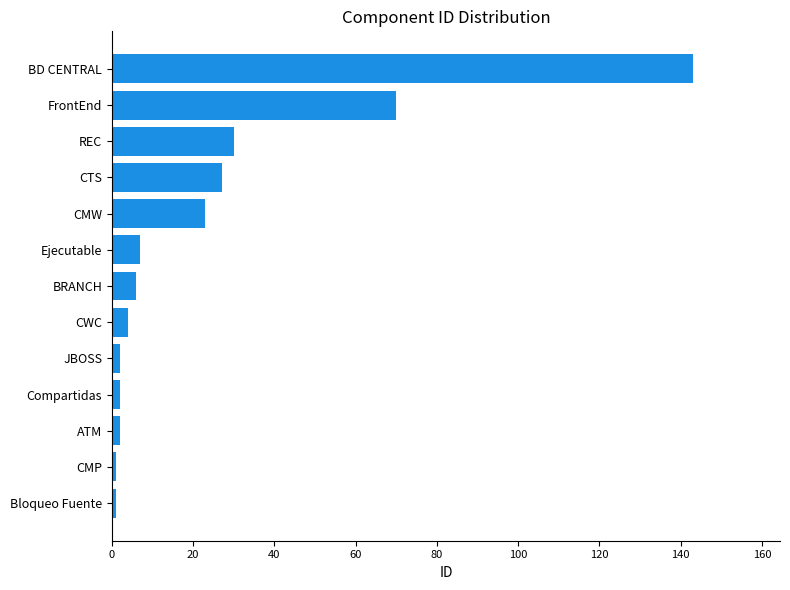

The chart shows a value of 54 at REC. True or false?

False